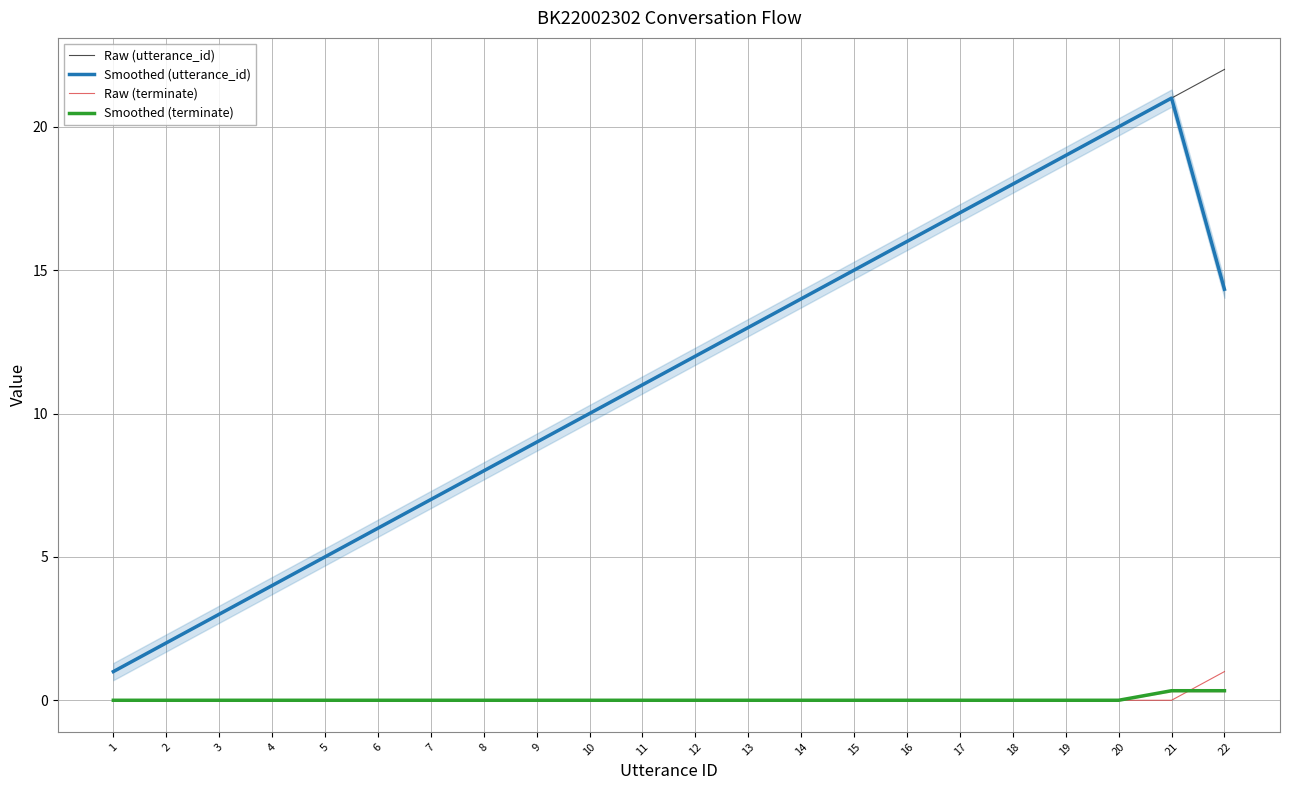

Is it true that Raw (utterance_id) equals 9.8 at 17?

False